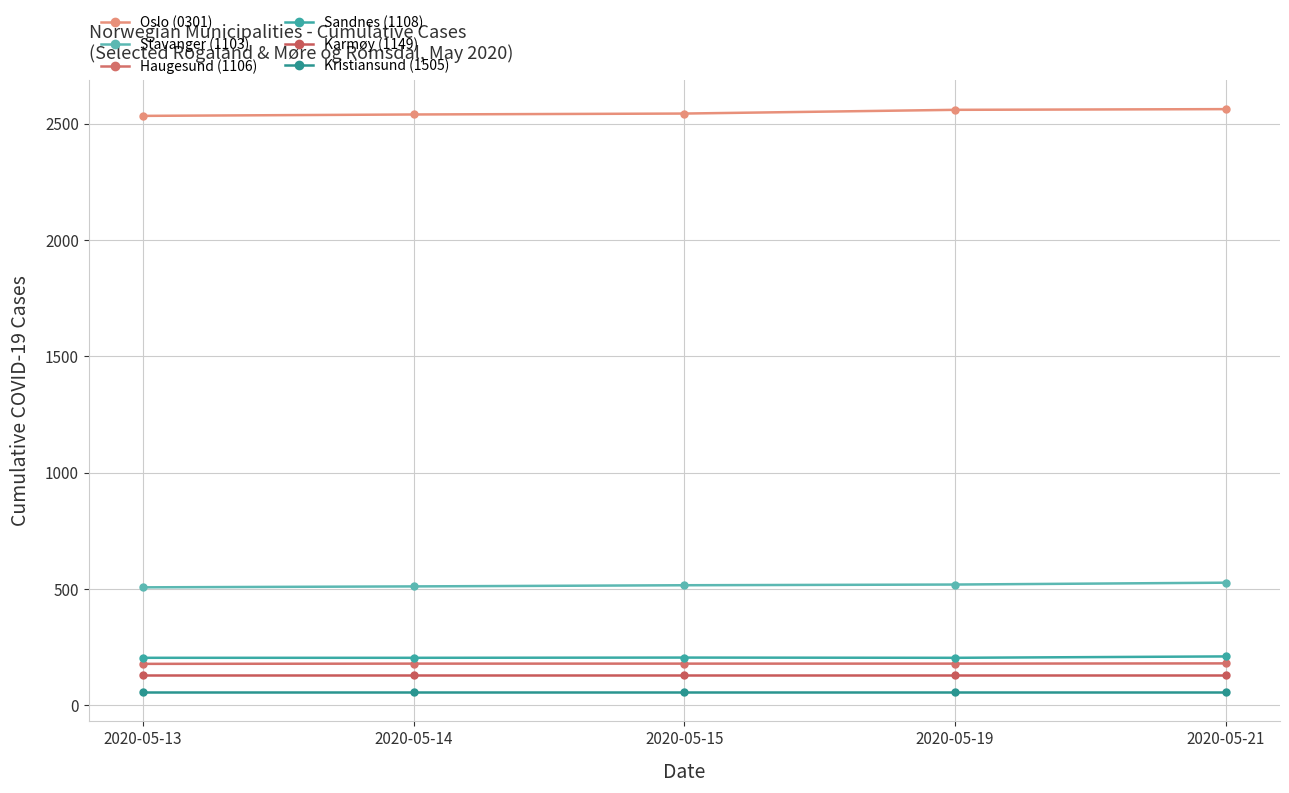

What is the value of the Kristiansund (1505) point at the 5th from the left?

56